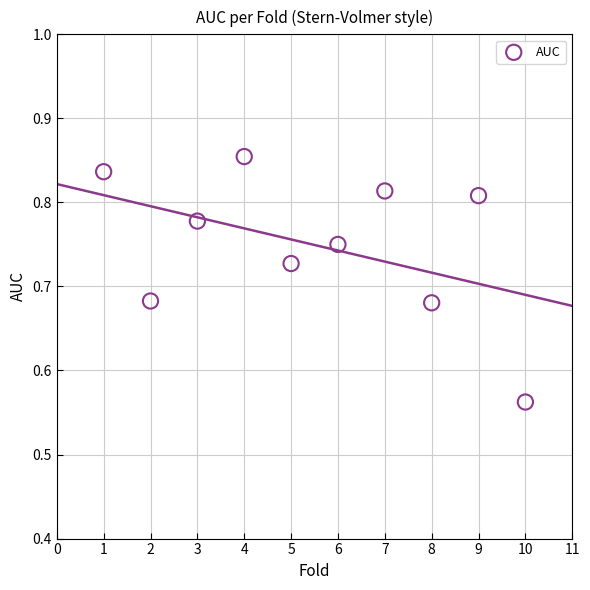

What is the range of Y values (max minus min)?

0.3